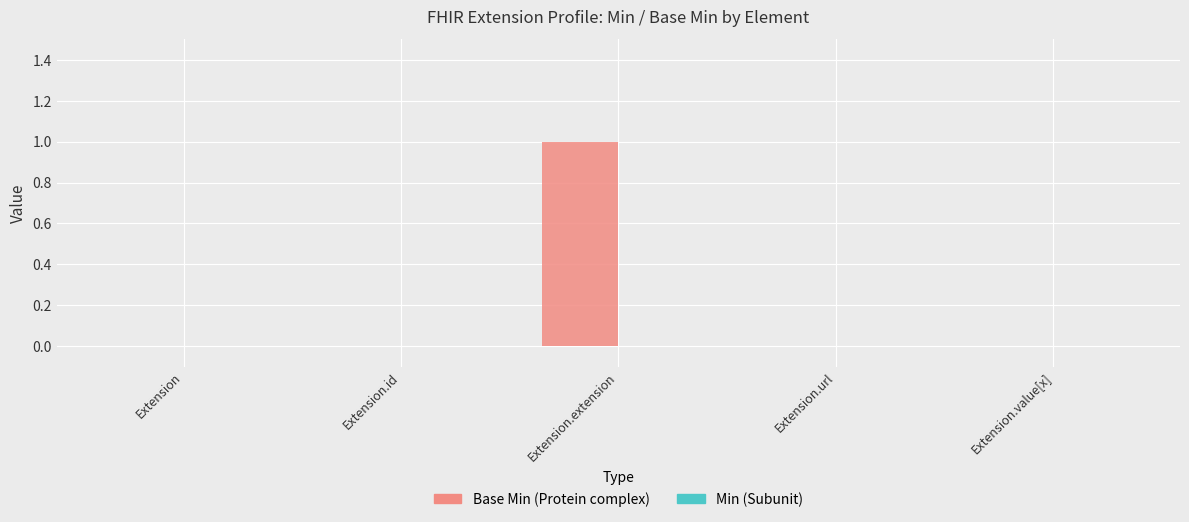

Between Extension.value[x] and Extension.extension, which is larger?

Extension.extension